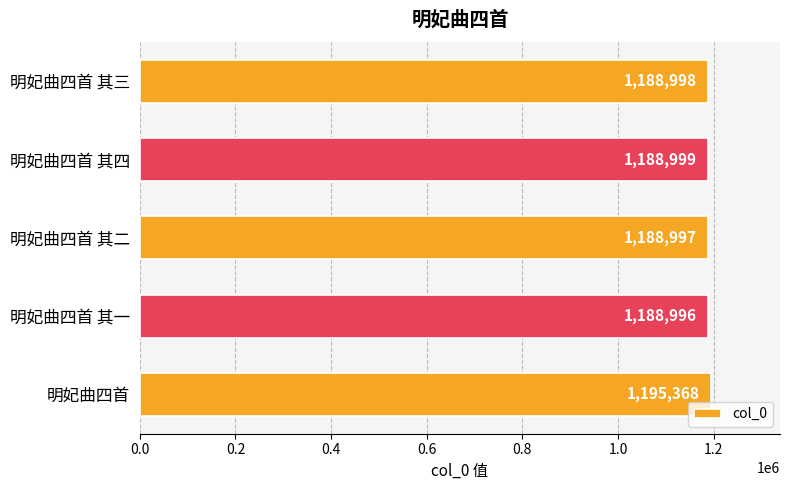

Which category has the lowest value across all series?

明妃曲四首 其一